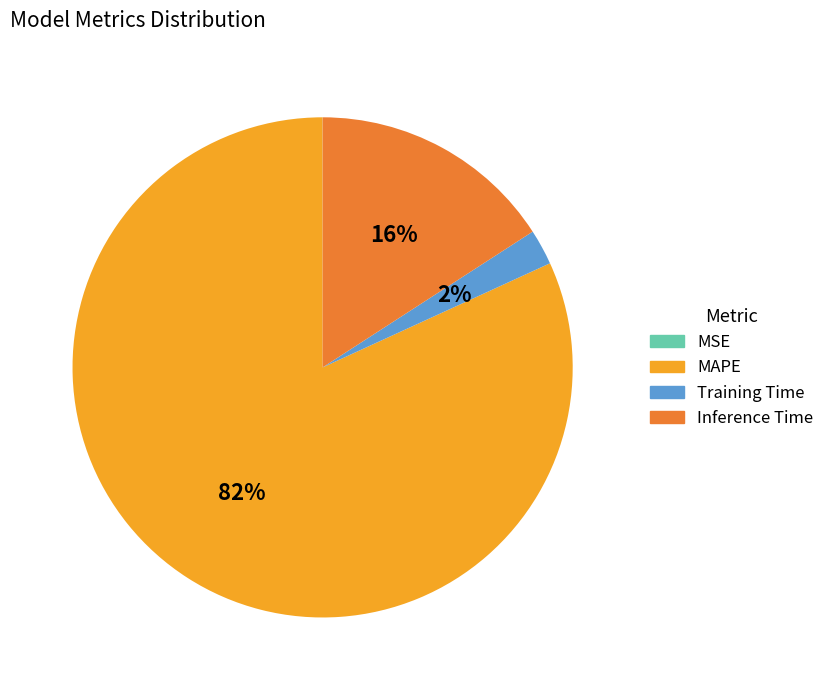

Which category has the biggest portion of the pie?

MAPE